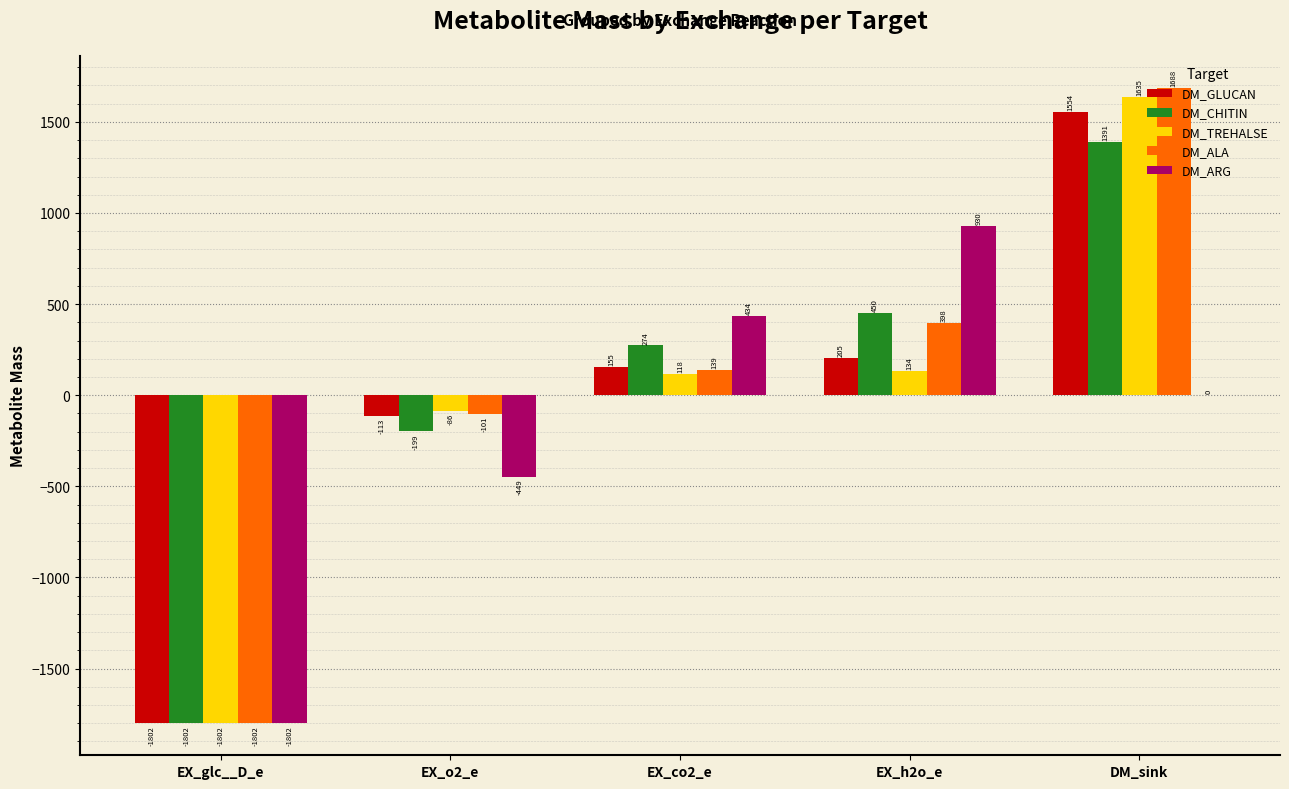

What are all the series names shown in the legend?

DM_GLUCAN, DM_CHITIN, DM_TREHALSE, DM_ALA, DM_ARG